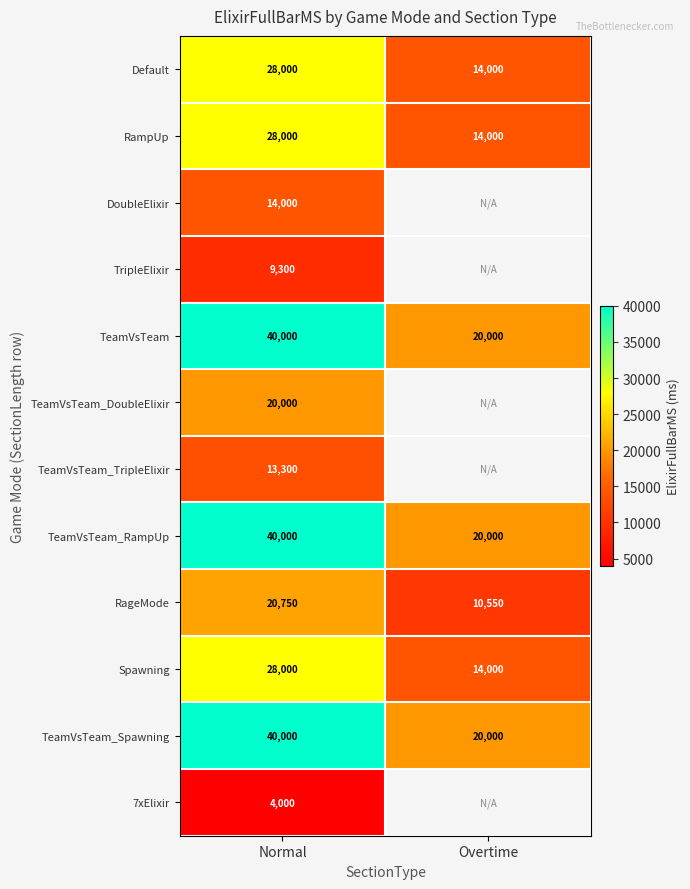

What is the lowest value of the Default series?

14000